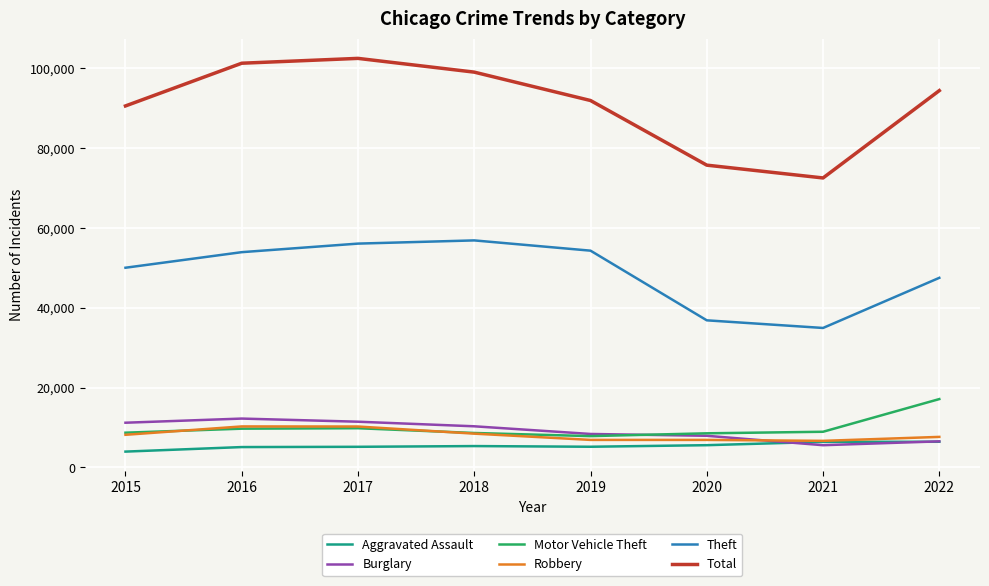

True or false: Aggravated Assault and Theft intersect in this chart.

False